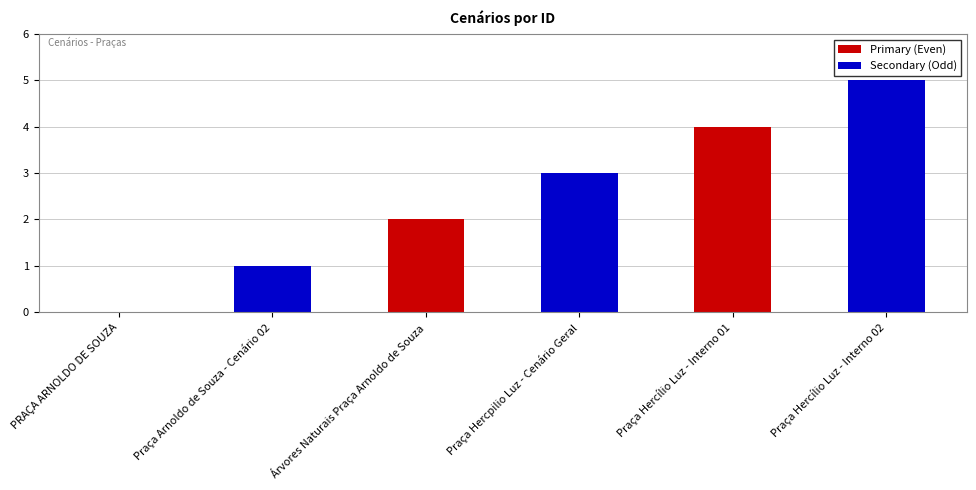

List the labels in order of value, largest first.

Praça Hercílio Luz - Interno 02, Praça Hercílio Luz - Interno 01, Praça Hercpilio Luz - Cenário Geral, Árvores Naturais Praça Arnoldo de Souza, Praça Arnoldo de Souza - Cenário 02, PRAÇA ARNOLDO DE SOUZA